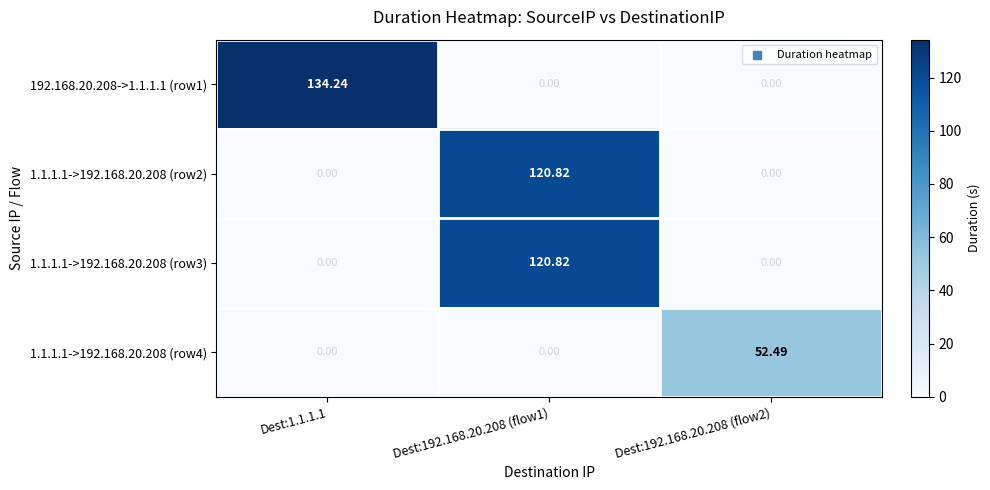

Rank the series by their maximum value, from highest to lowest.

192.168.20.208->1.1.1.1 (row1), 1.1.1.1->192.168.20.208 (row3), 1.1.1.1->192.168.20.208 (row2), 1.1.1.1->192.168.20.208 (row4)